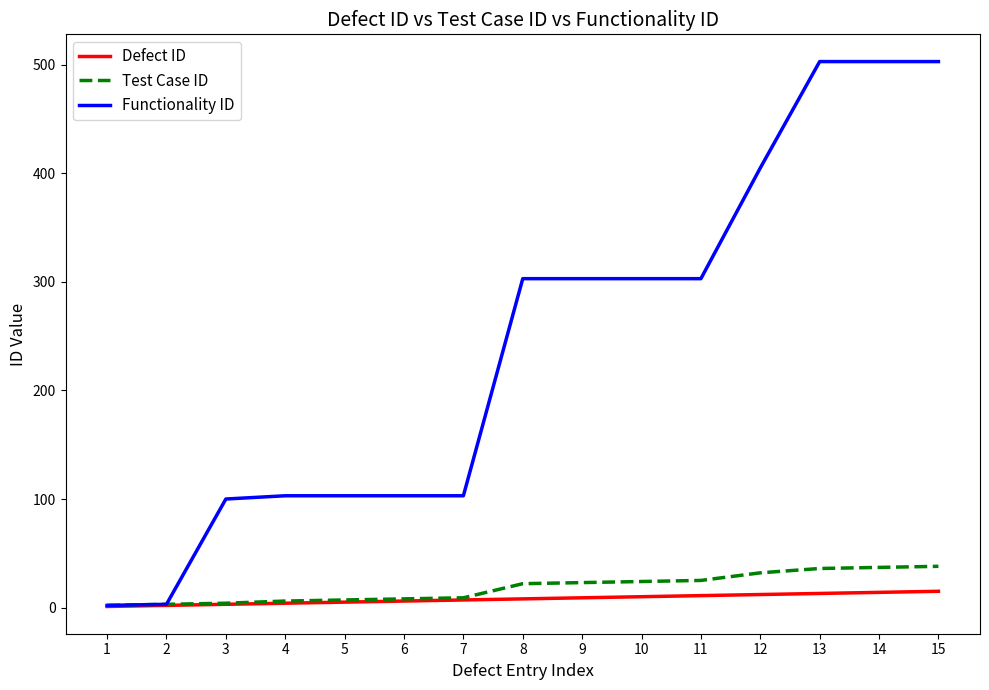

Which series has the largest range (max minus min)?

Functionality ID